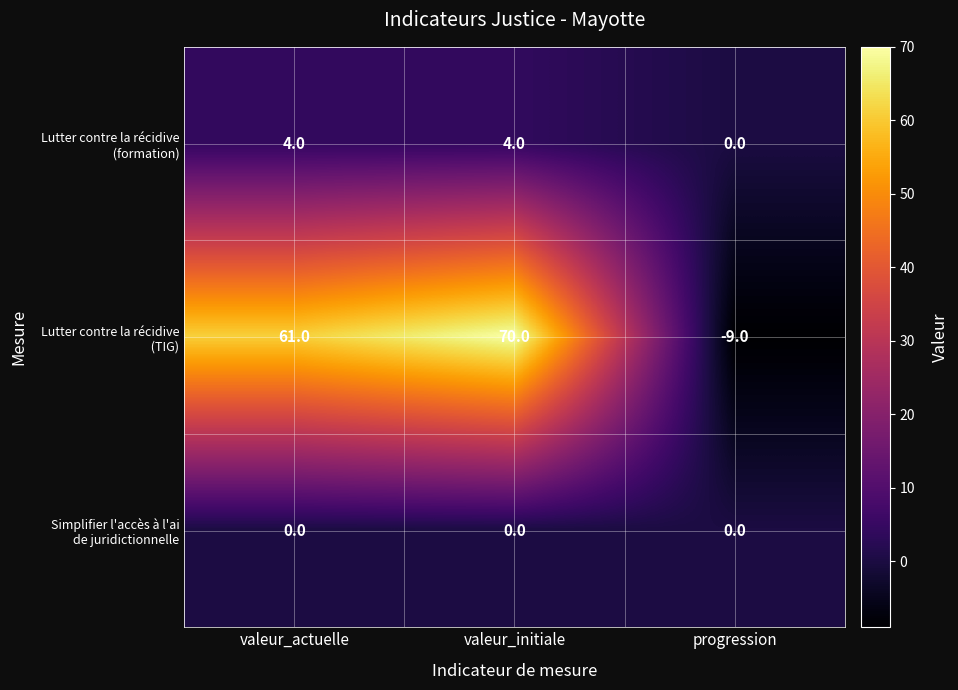

Count the number of categories in the chart.

3